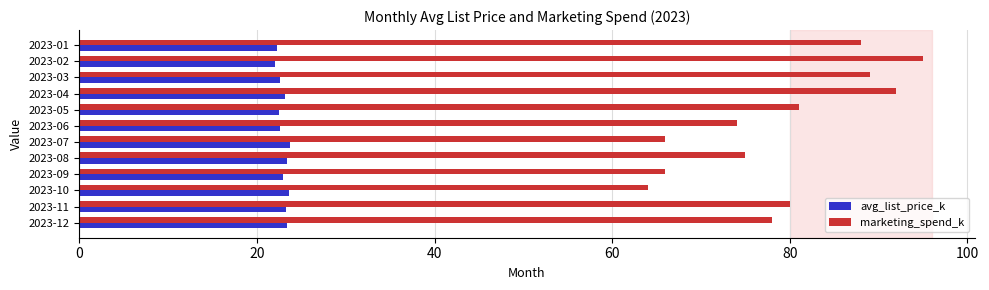

What is the smallest value displayed?

22.1